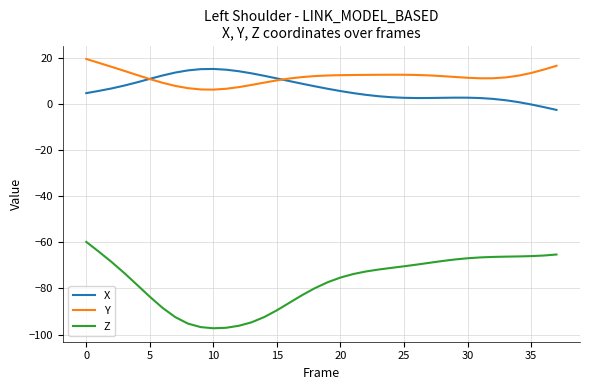

True or false: Z and X intersect in this chart.

False